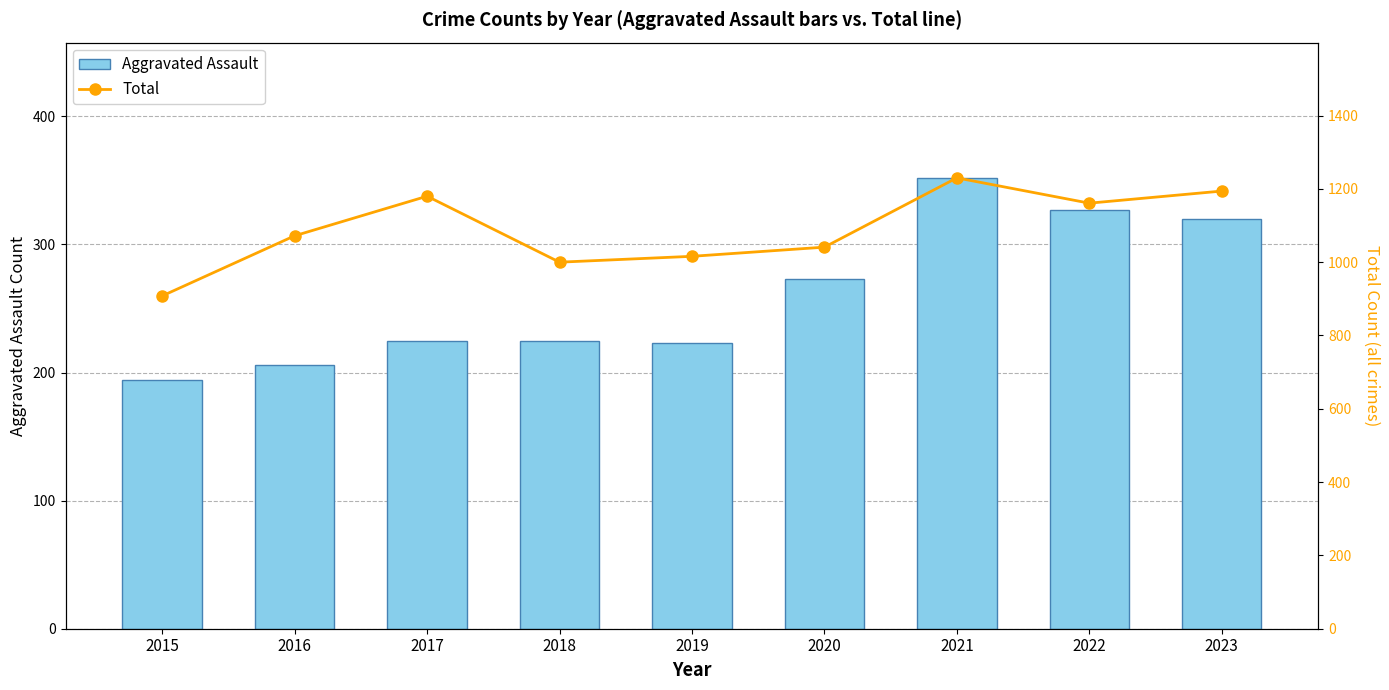

True or false: Total has a value of 1041 at 2020.

True